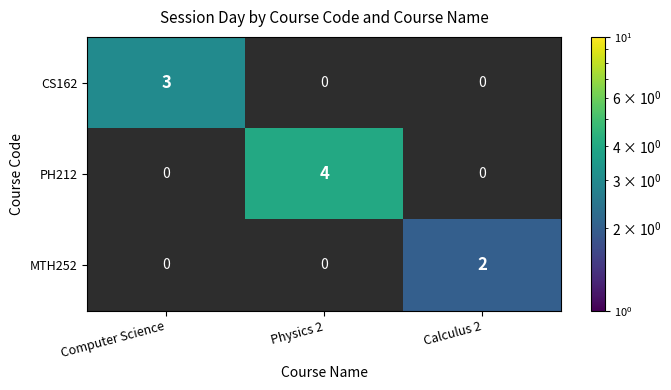

The PH212 series shows -1 at Computer Science. True or false?

False